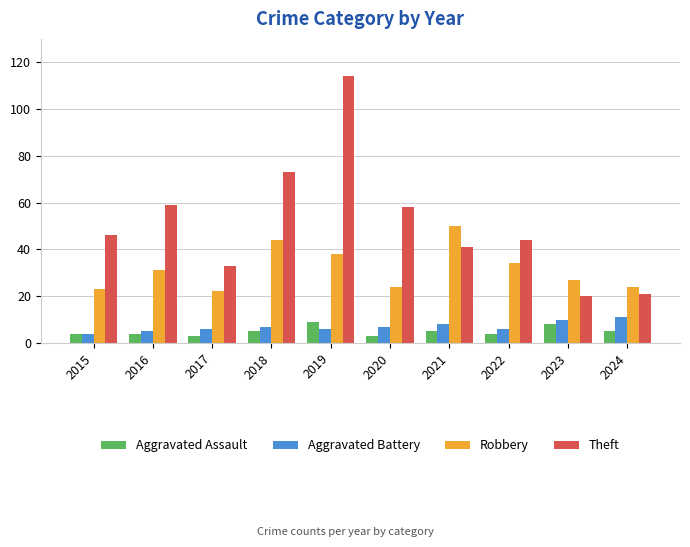

How many data points in Aggravated Battery are less than 7?

5